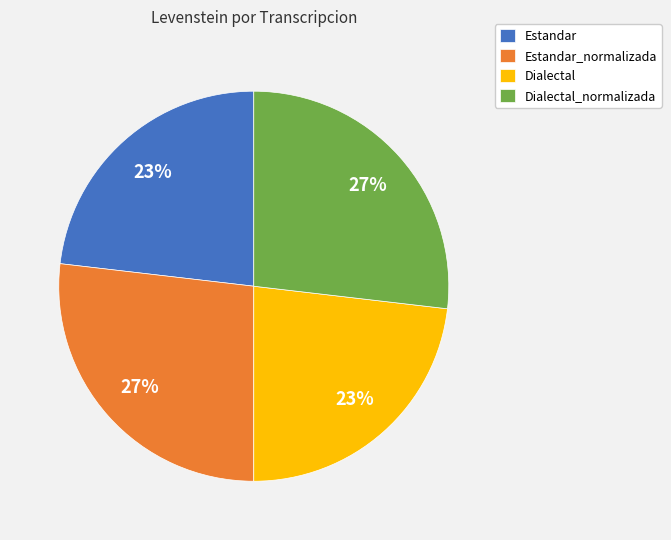

The Estandar_normalizada slice represents 39% of the pie. True or false?

False